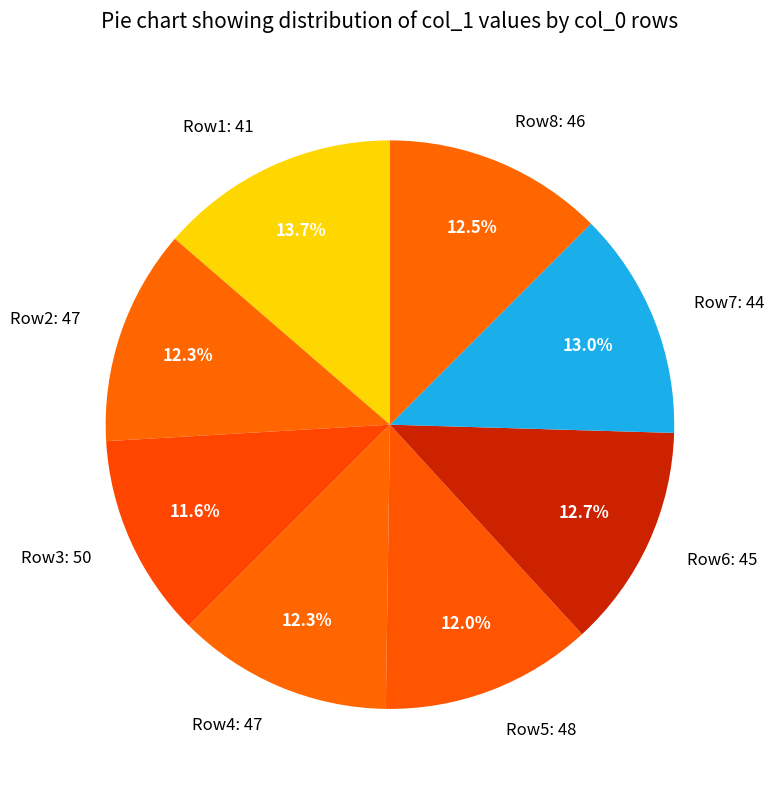

What percentage is NOT represented by Row4: 47?

87.7%